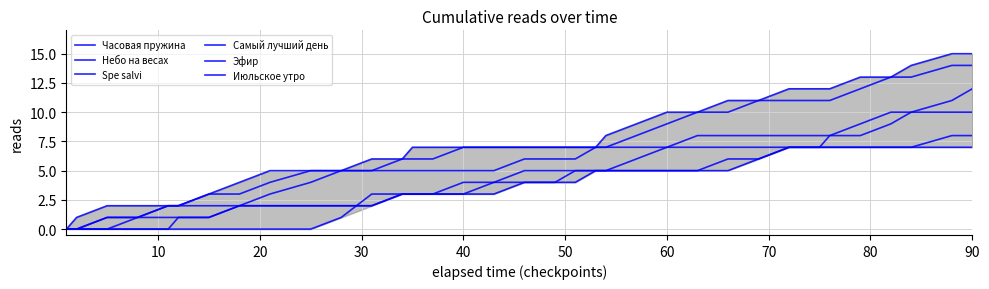

How many lines are shown in the chart?

6